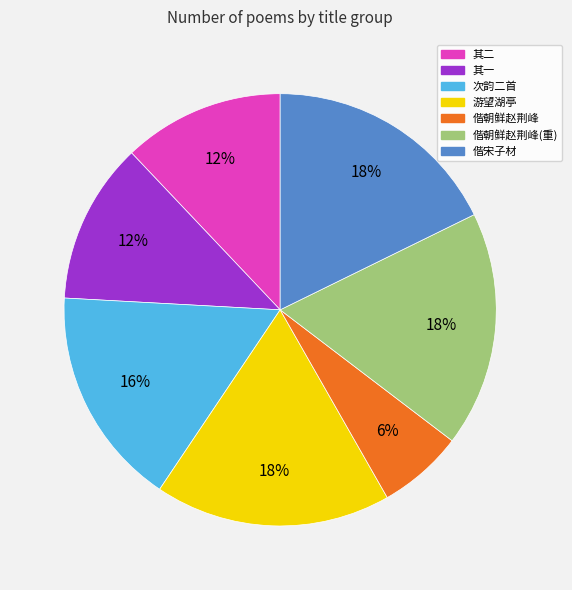

Is there any slice that represents more than half of the pie?

No